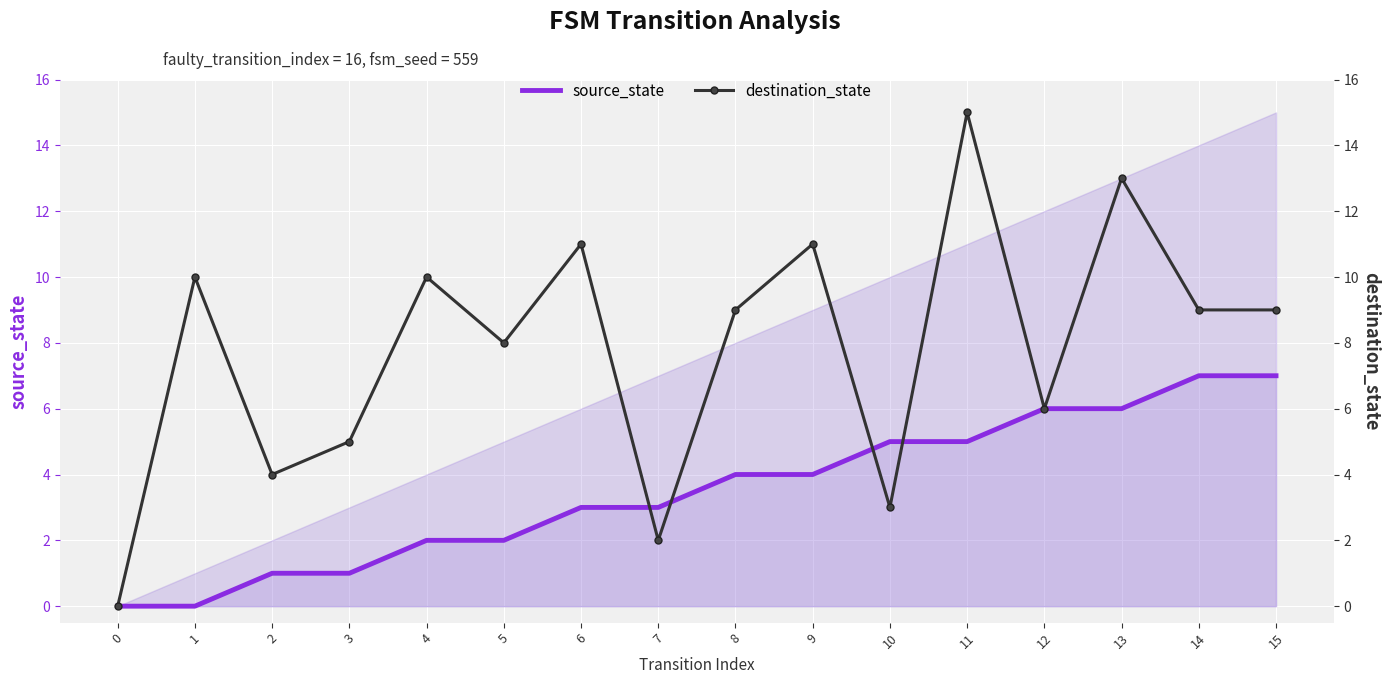

The source_state series shows 4 at 6. True or false?

False